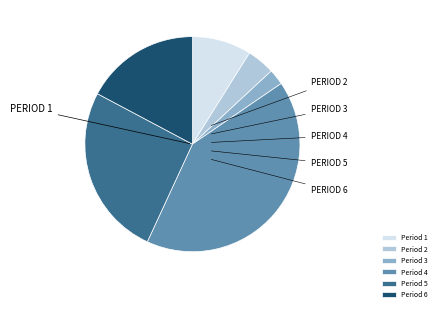

What is the largest slice in the pie chart?

Period 4